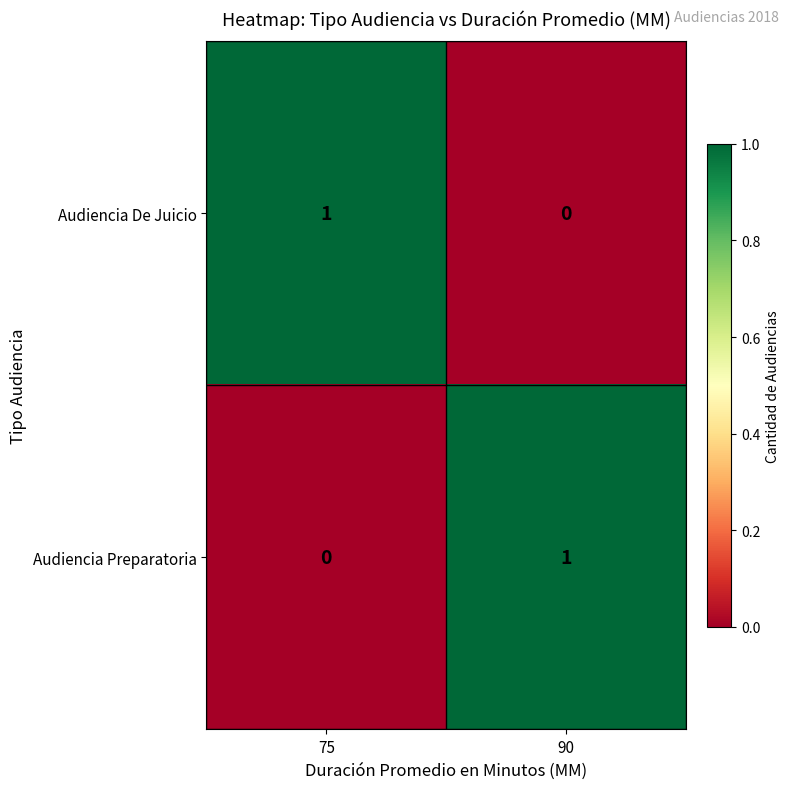

At which label does Audiencia De Juicio reach its peak?

75